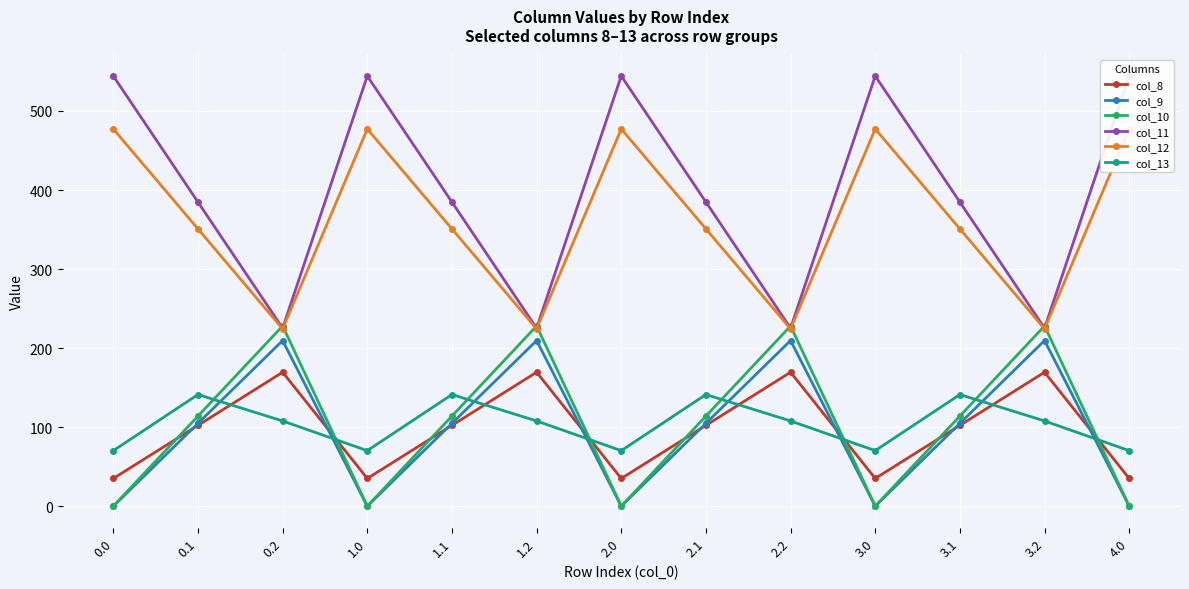

At which label does col_10 reach its peak?

0.2